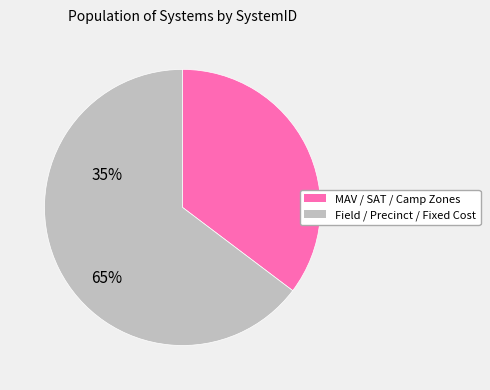

Is there any slice that represents more than half of the pie?

Yes